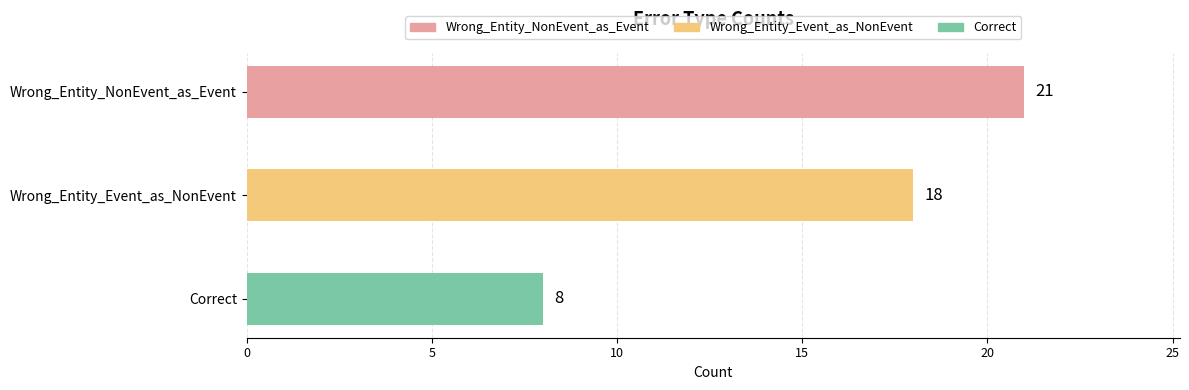

Count the values in the range 8 to 21.

3